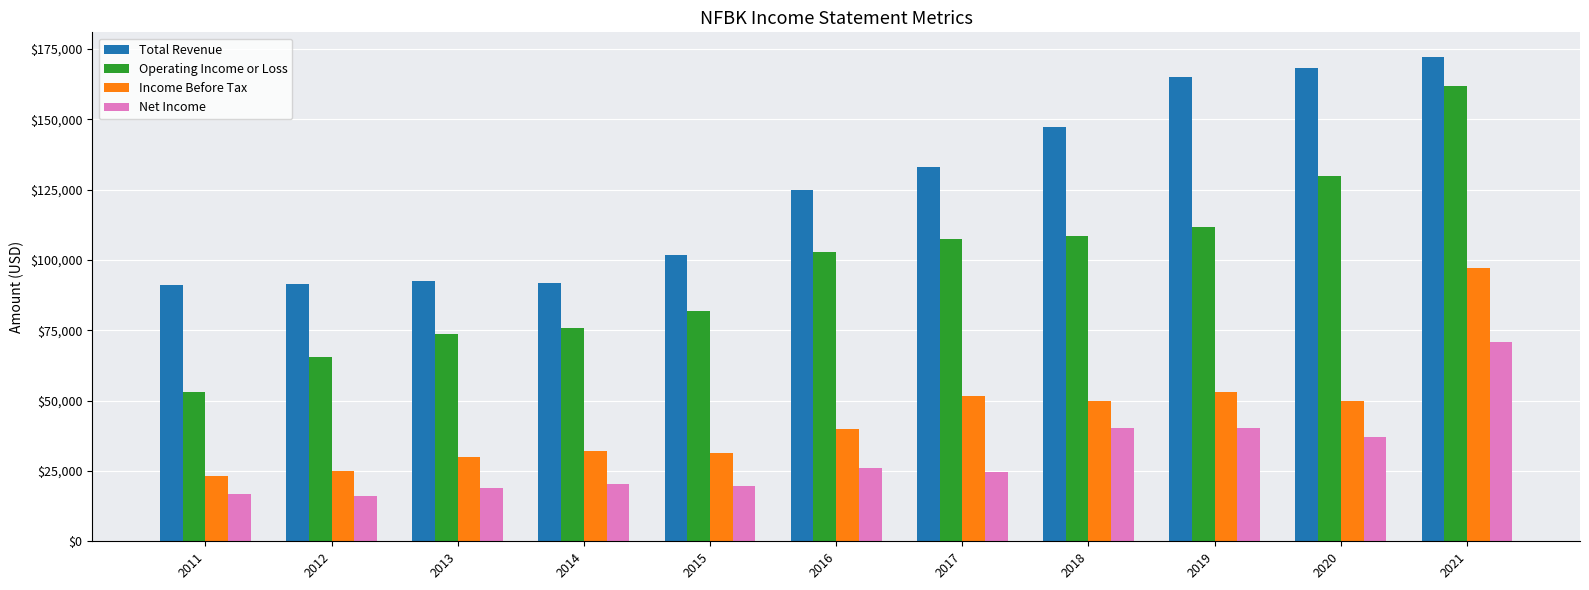

What is the total value across all series at 2018?

345700